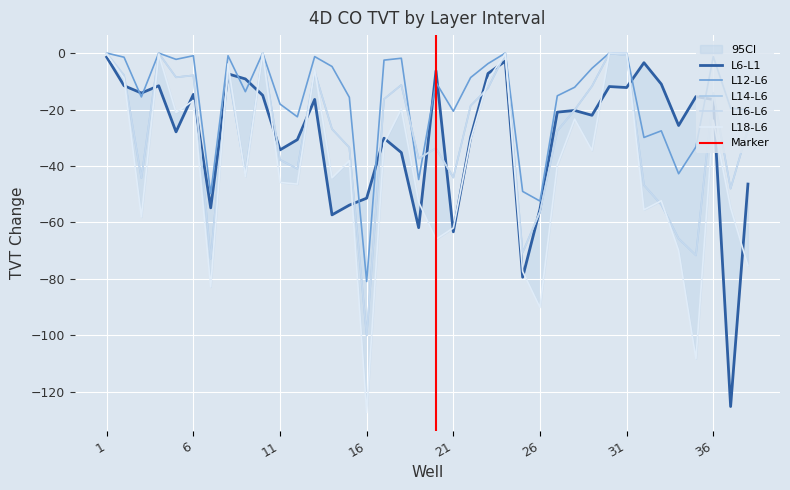

Count the number of data series in this chart.

5